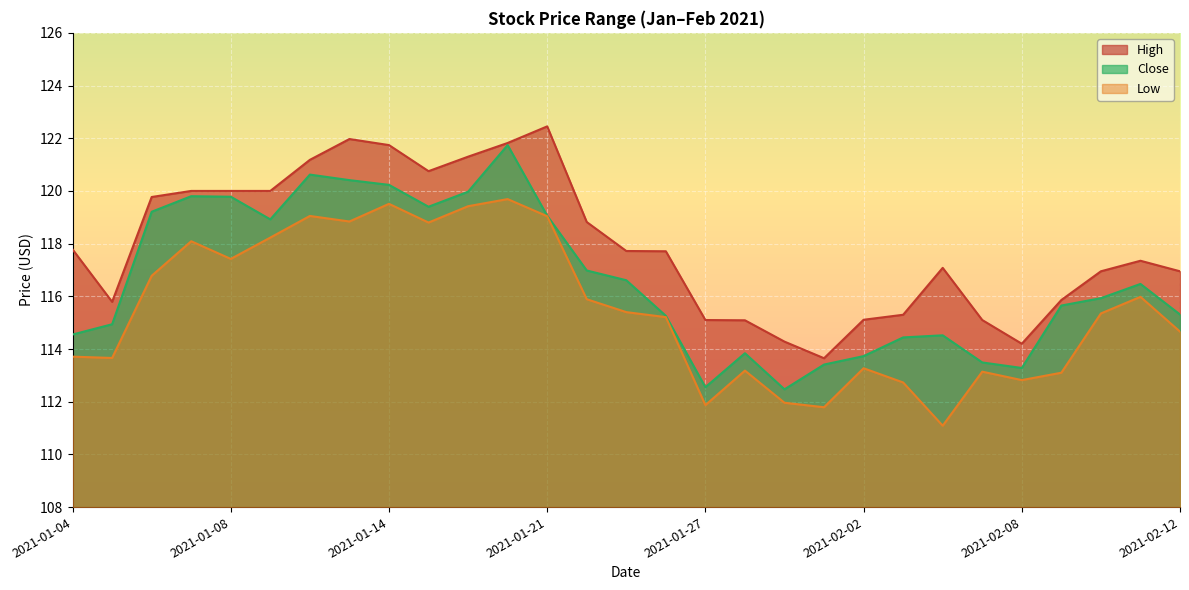

How many values in the Low series exceed 115?

16